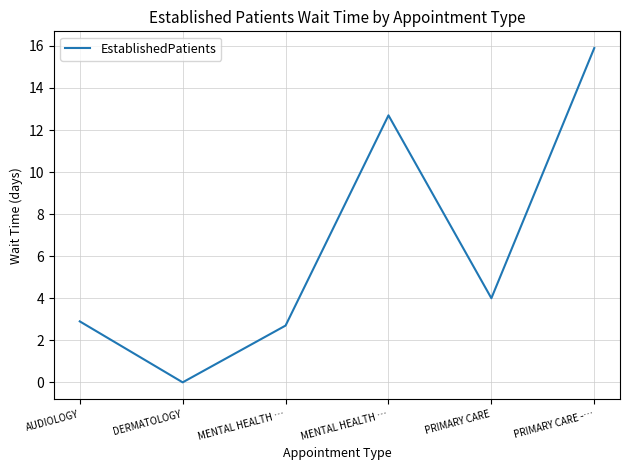

What is the difference between the second highest and minimum values?

12.7